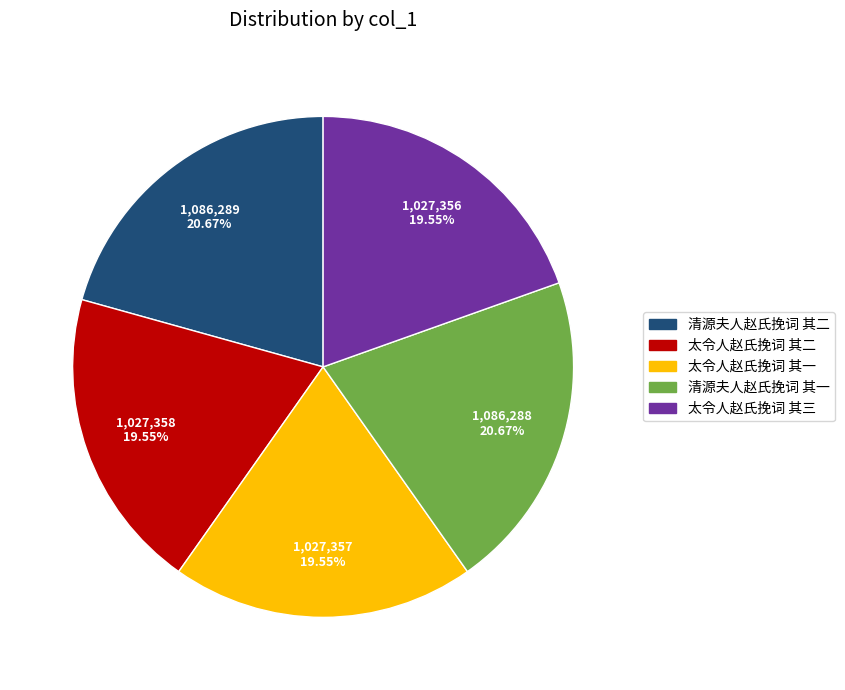

Count the number of slices in the pie.

5